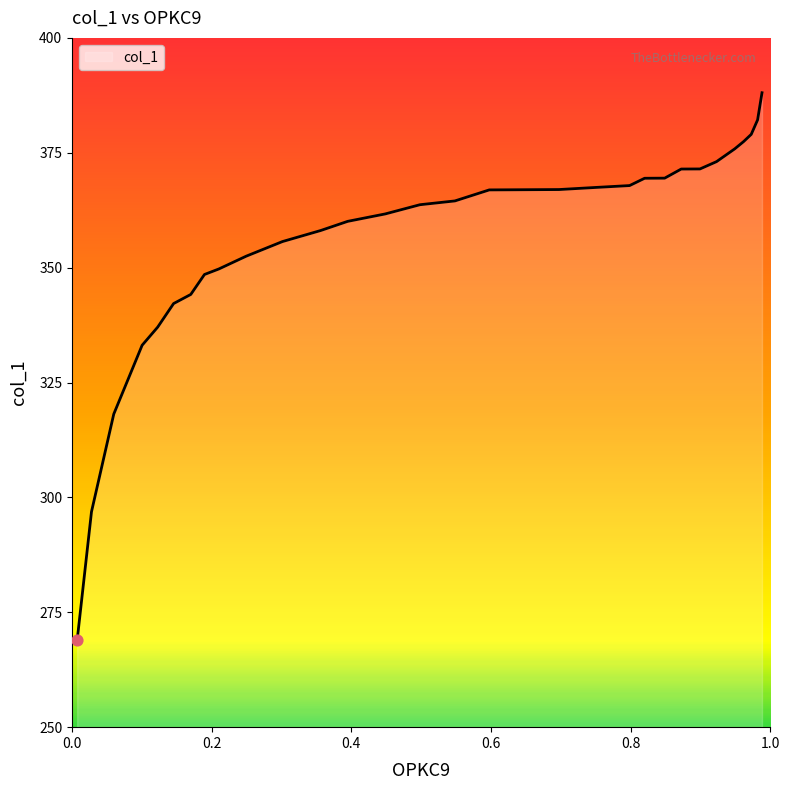

What is the difference between the maximum and minimum values?

119.1